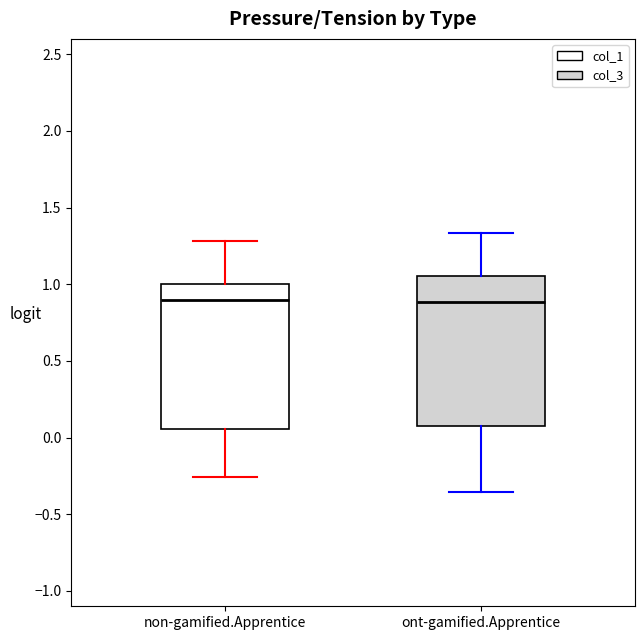

Where does the median line of the box for non-gamified.Apprentice sit on the y-axis? The values are not printed on the chart, so give them approximately, as read against the axis.

0.90